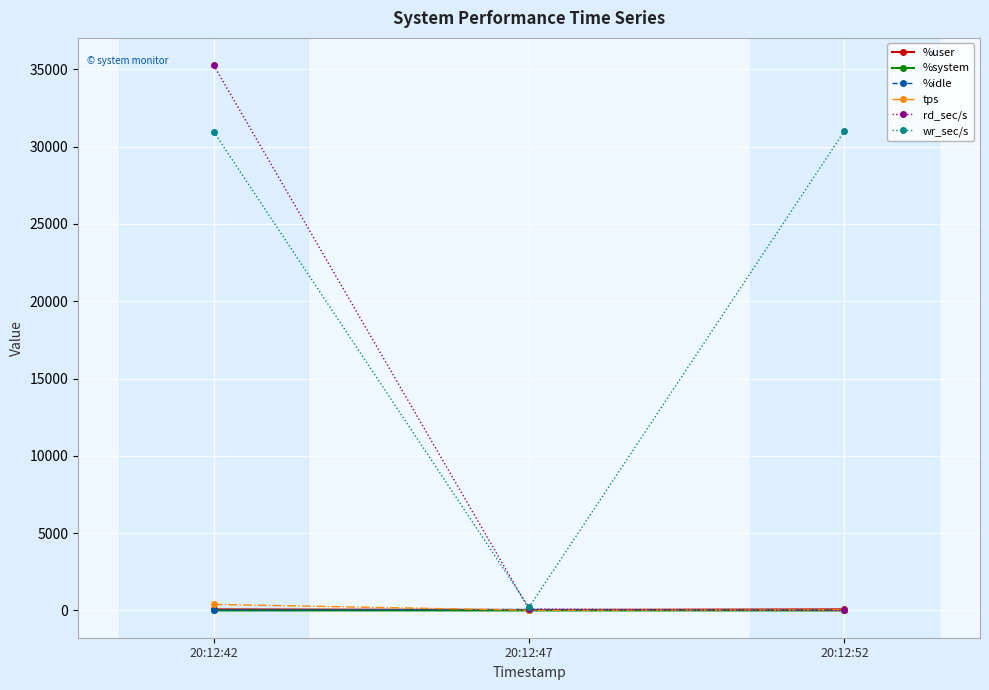

What is the maximum value for rd_sec/s?

35273.6